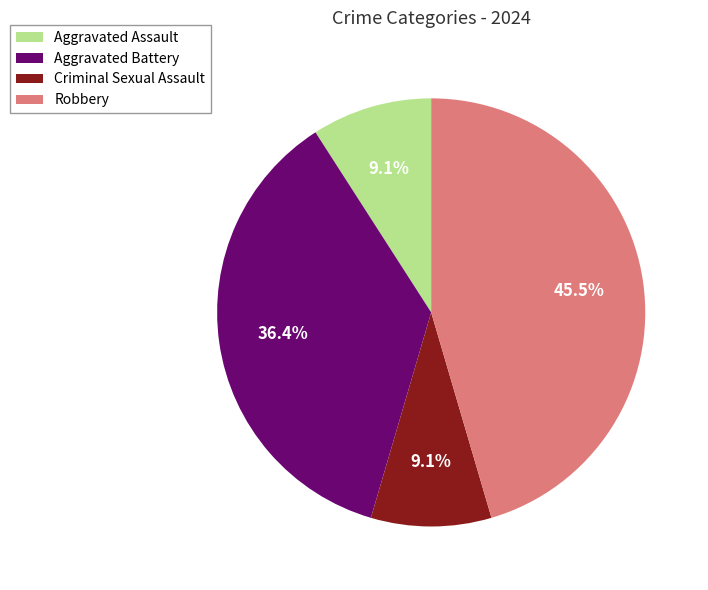

How many segments does this pie chart have?

4